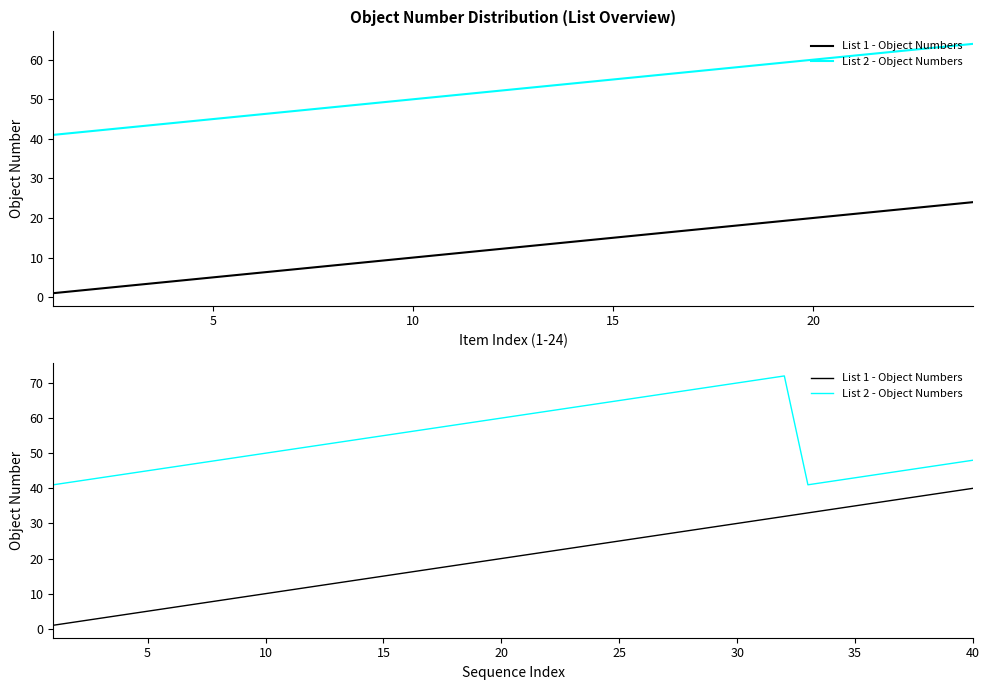

Is this an area chart (filled region under the line)?

No